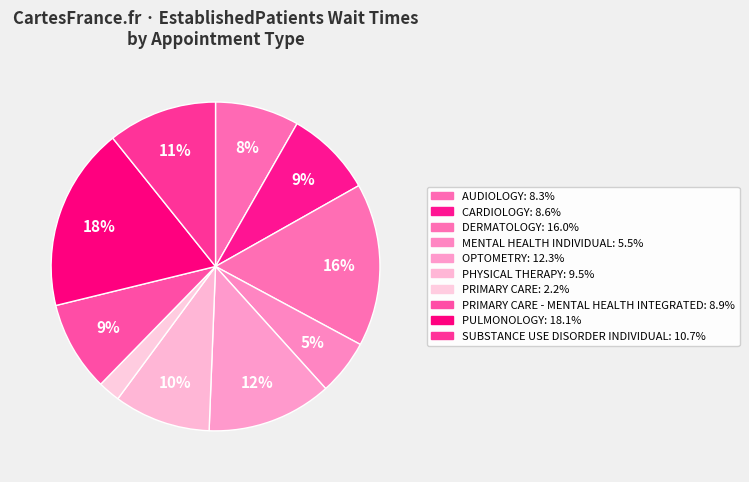

How many slices are in this pie chart?

10